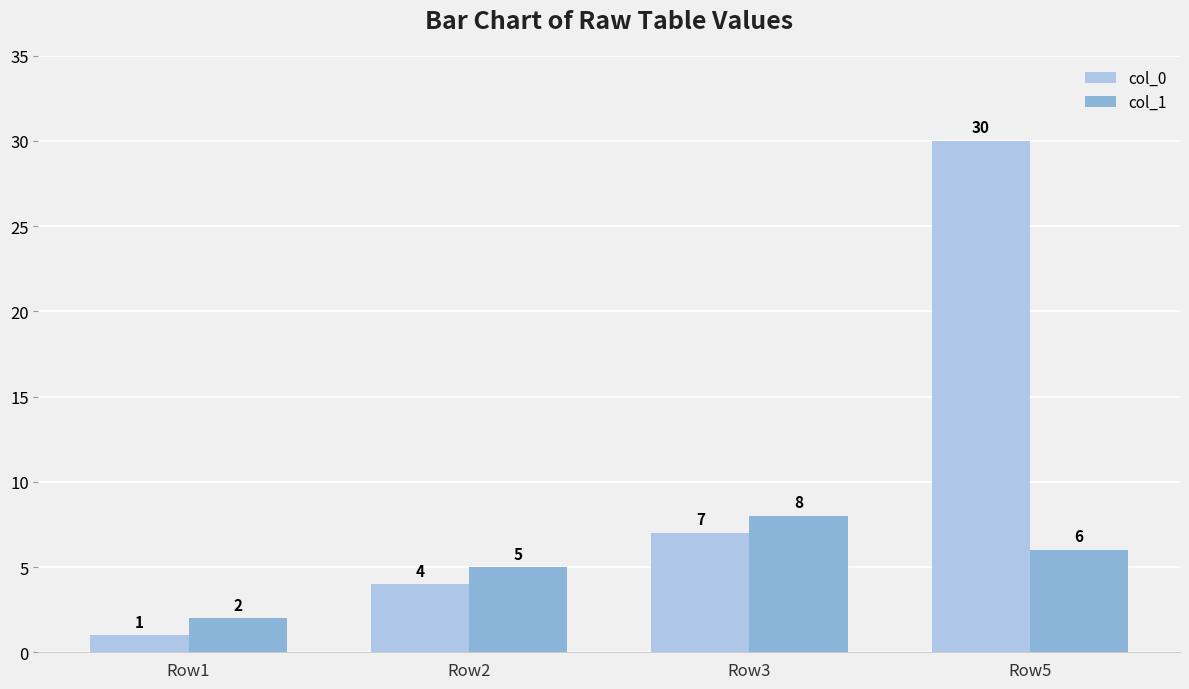

At which category does the chart reach its peak across all series?

Row5